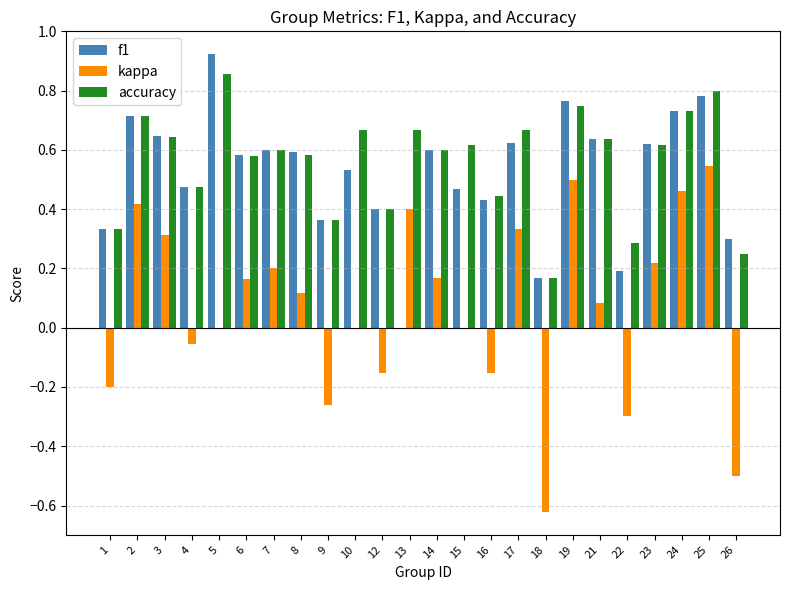

Is the value of accuracy at 4 greater than the value of f1 at 3?

No